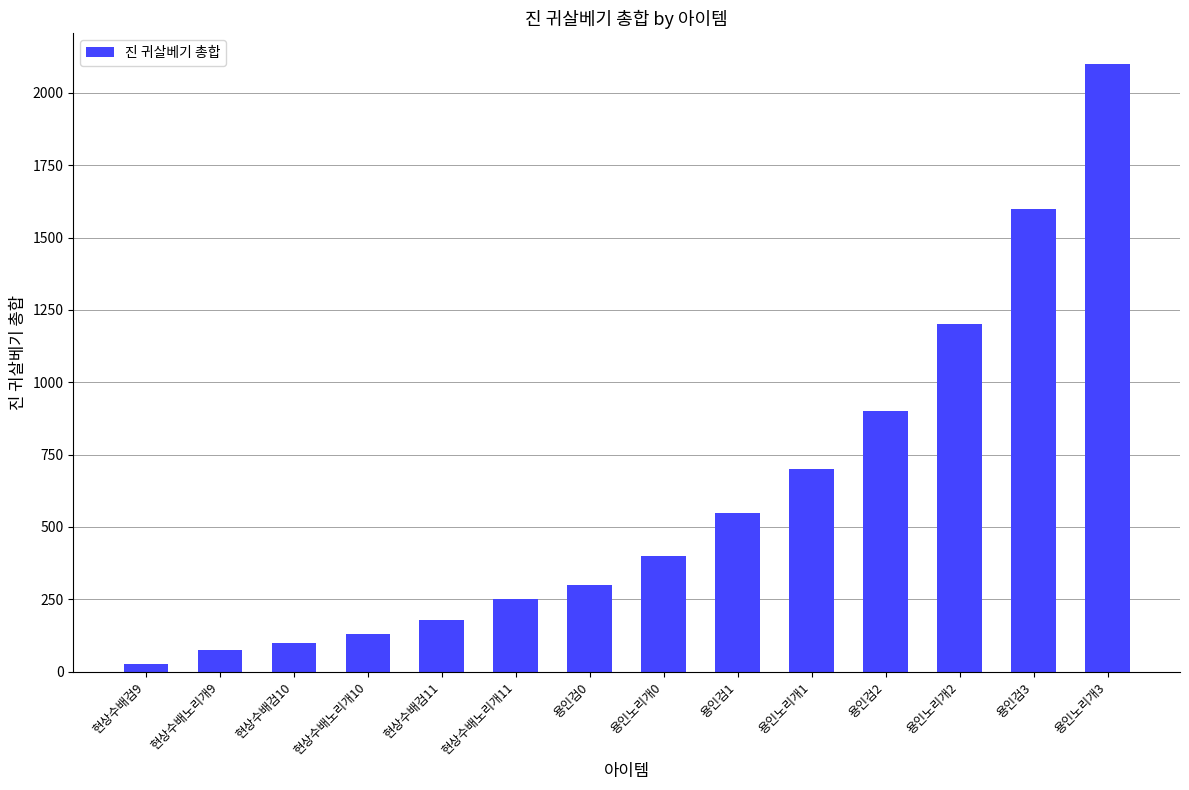

Is it true that the value at 현상수배노리개11 is 124?

False